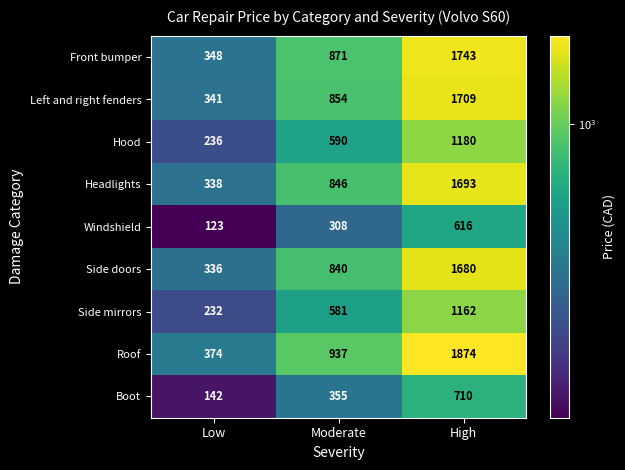

Where is Headlights nearest to the value 1015?

Moderate